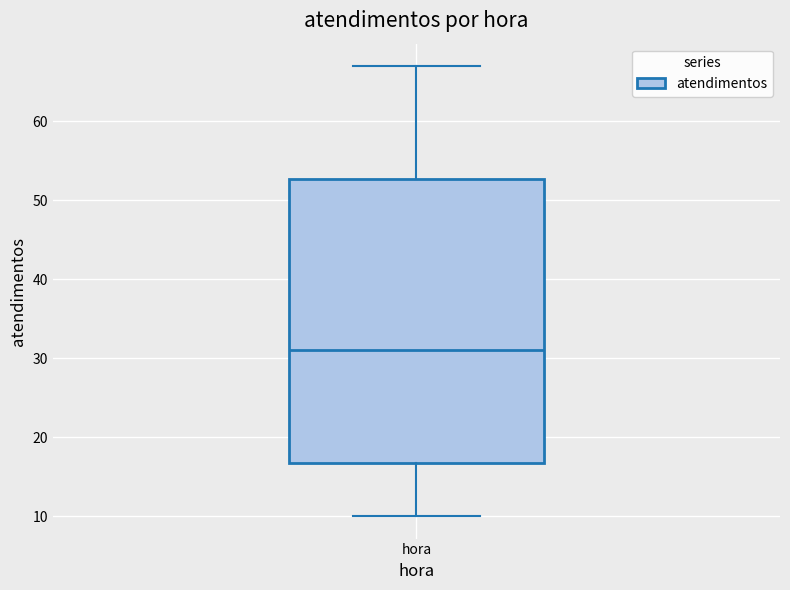

Where is the lower edge of the box for hora on the y-axis? The values are not printed on the chart, so give them approximately, as read against the axis.

17